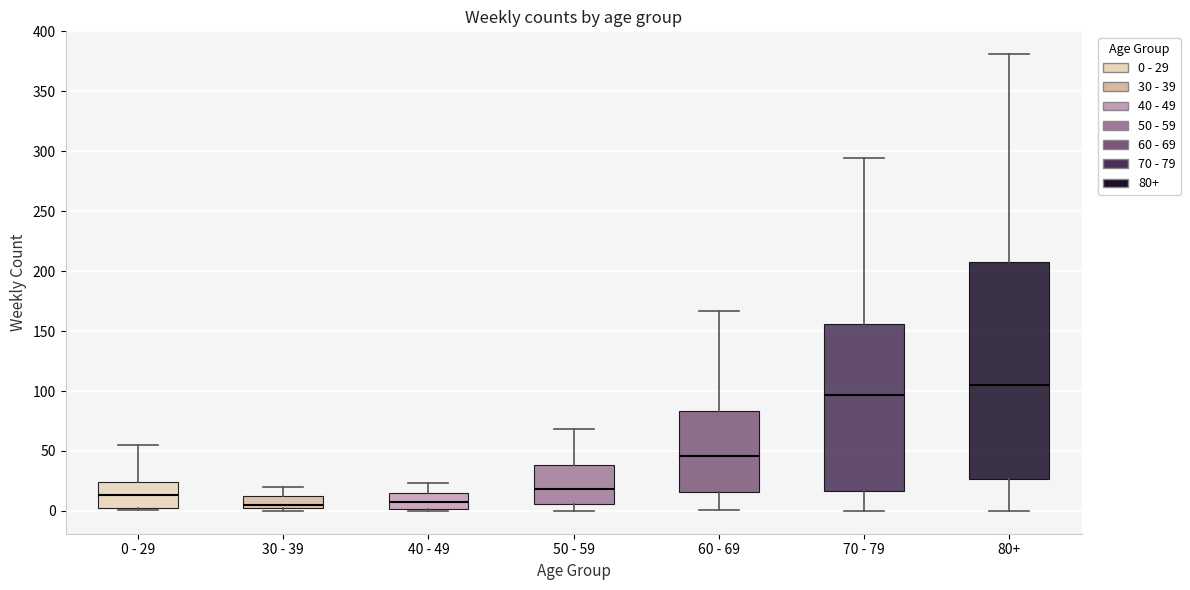

Reading left to right, transcribe this box plot: for each box, give where its median line is, the range the box spans, and where its two whiskers end, as read against the y-axis. The values are not printed on the chart, so give them approximately, as read against the axis.

0 - 29: median 15, box 0 to 25, whiskers 0 to 55
30 - 39: median 5, box 0 to 10, whiskers 0 (just below the box's lower edge) to 20
40 - 49: median 10, box 0 to 15, whiskers 0 (just below the box's lower edge) to 25
50 - 59: median 20, box 5 to 40, whiskers 0 to 70
60 - 69: median 45, box 15 to 85, whiskers 0 to 165
70 - 79: median 95, box 15 to 155, whiskers 0 to 295
80+: median 105, box 25 to 210, whiskers 0 to 380